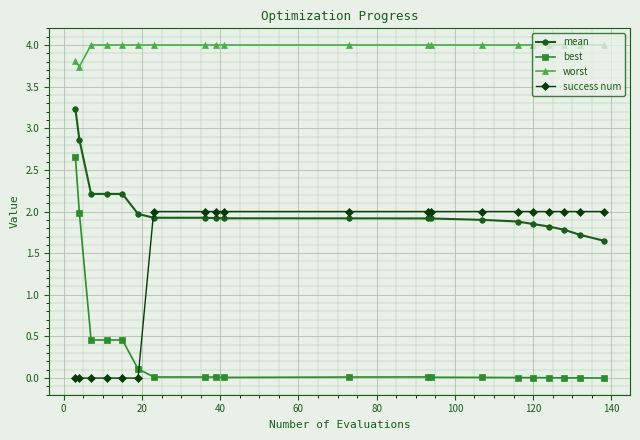

Which series has the widest spread of values?

best